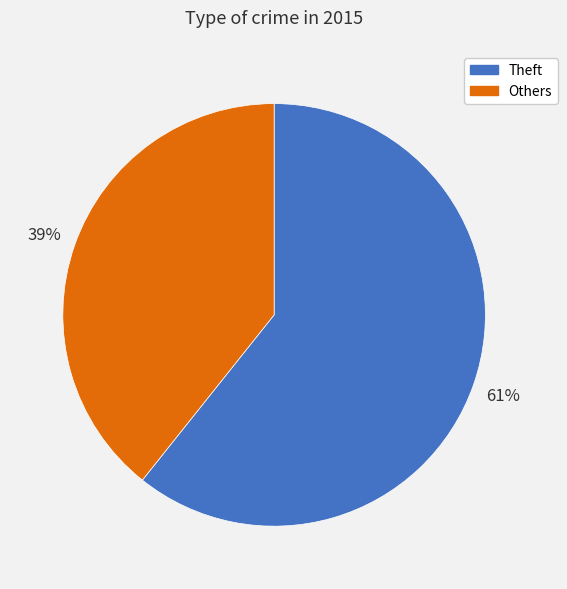

Combined, do Theft and Others account for over 50%?

Yes